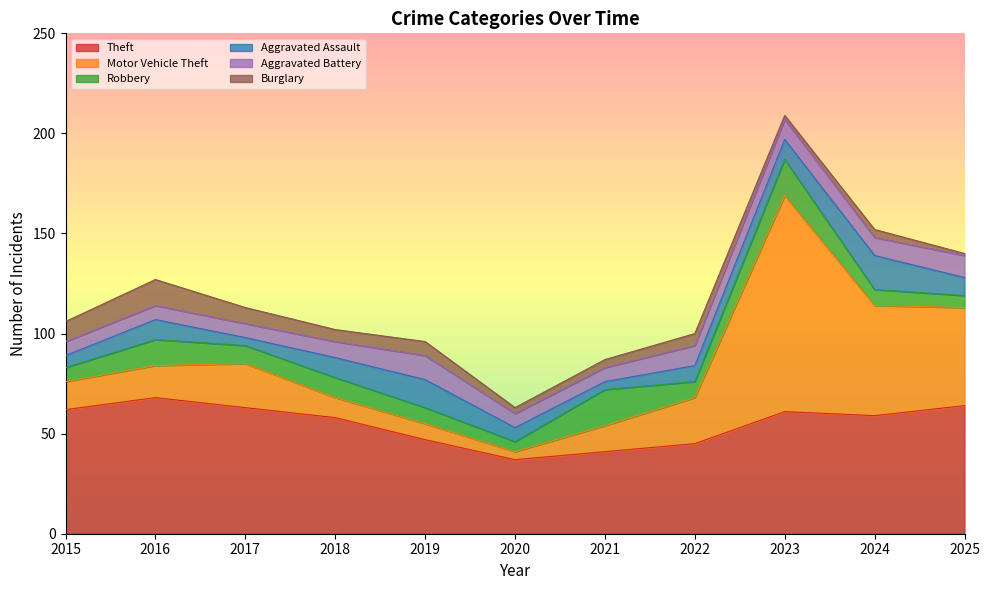

Between 2018 and 2025, which series saw the biggest shift?

Motor Vehicle Theft